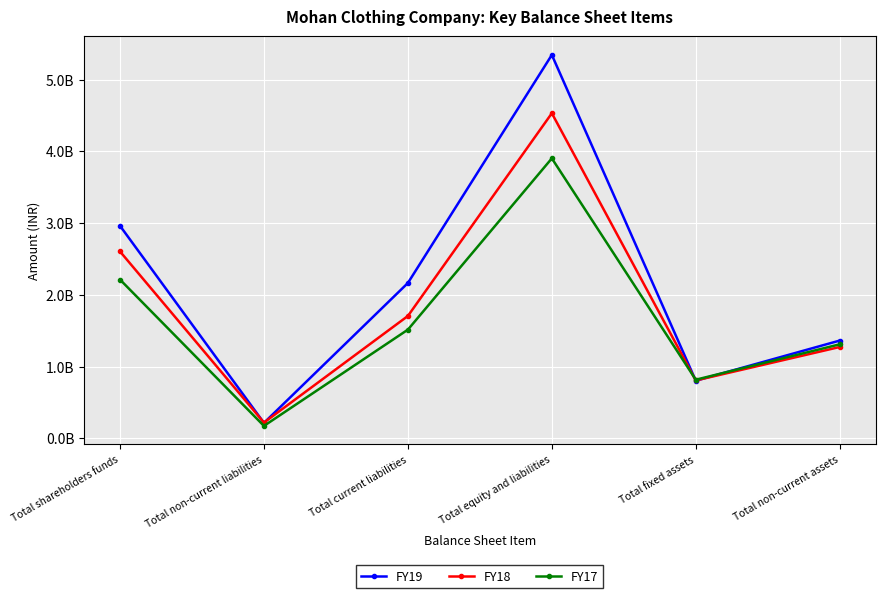

Which series ends up on top after the final intersection of FY18 and FY19?

FY19